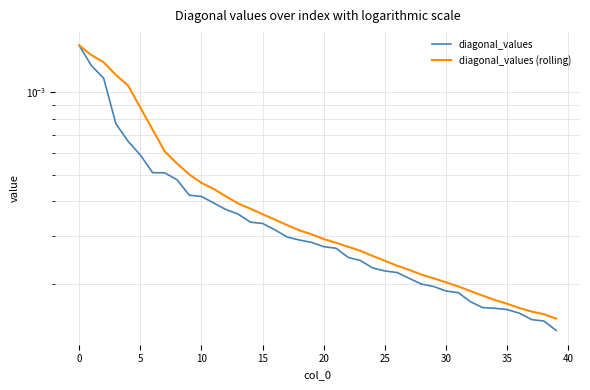

What are all the series names shown in the legend?

diagonal_values, diagonal_values (rolling)